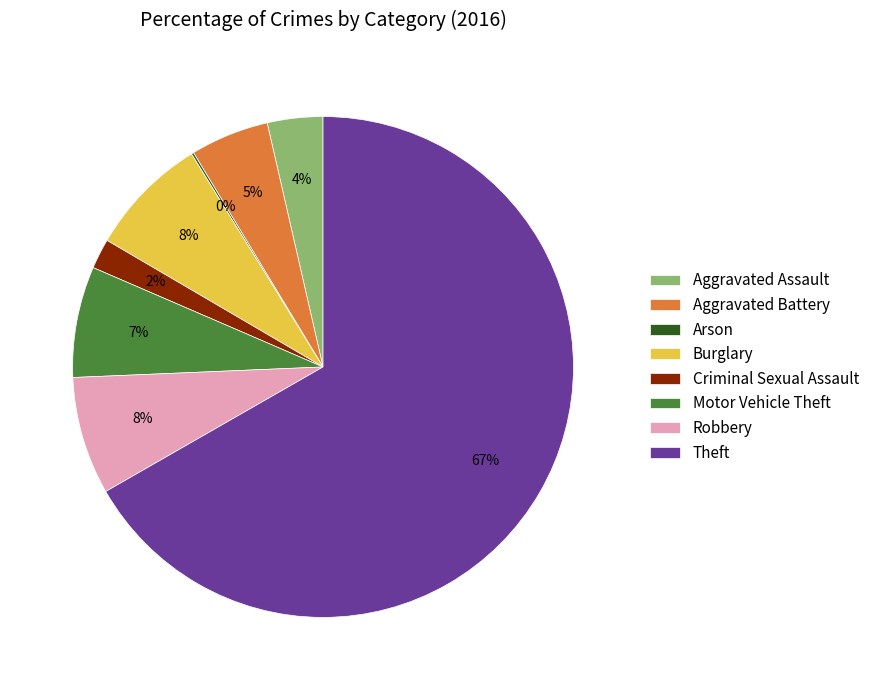

To the nearest percent, what is the average slice percentage?

12%